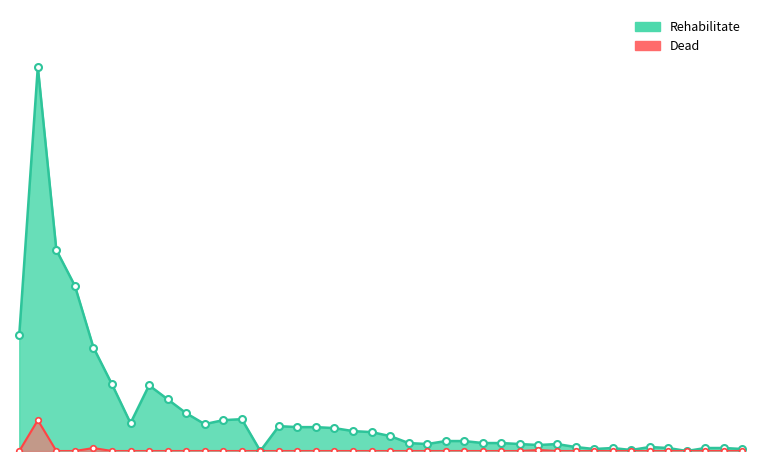

List the series in order of their overall mean, highest first.

Rehabilitate, Dead